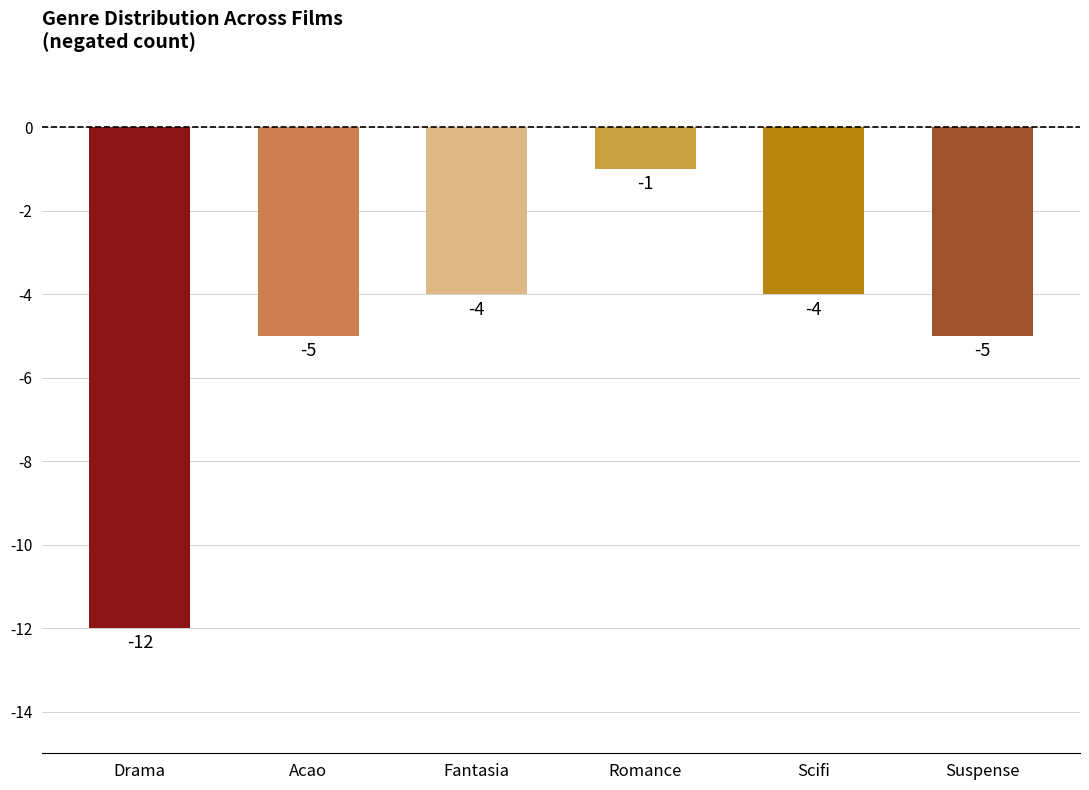

What is the difference between the maximum and minimum values?

11